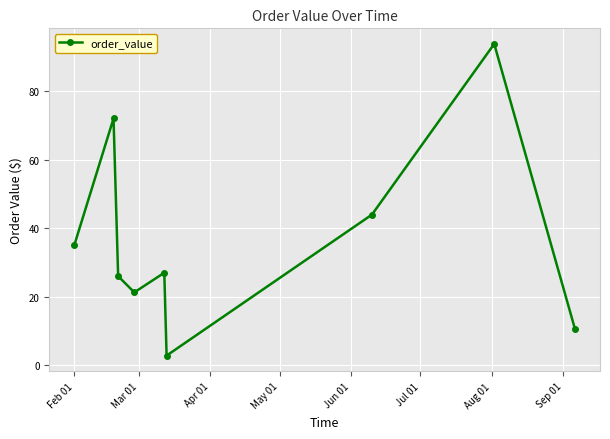

What is the value of the 8th point from the left?

93.8